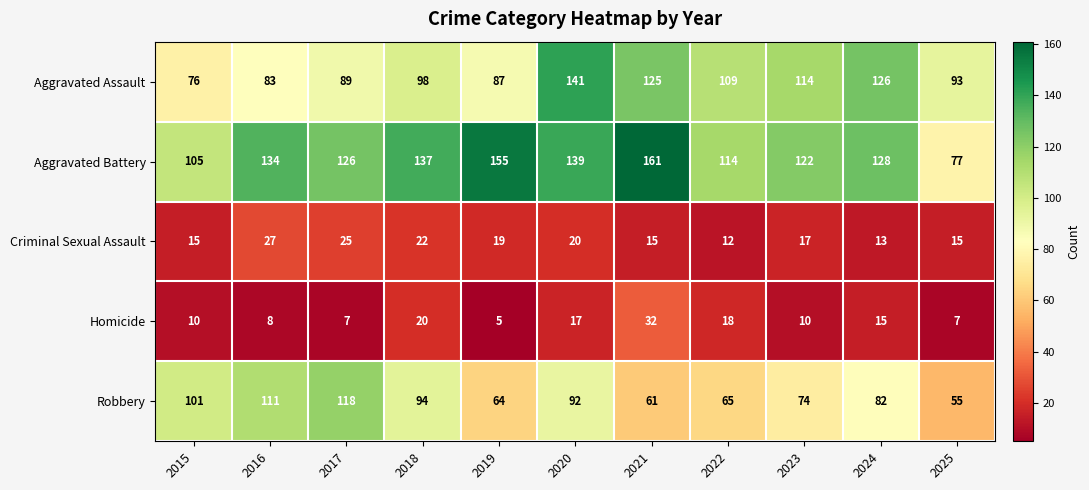

At which label does Criminal Sexual Assault first exceed 17?

2016